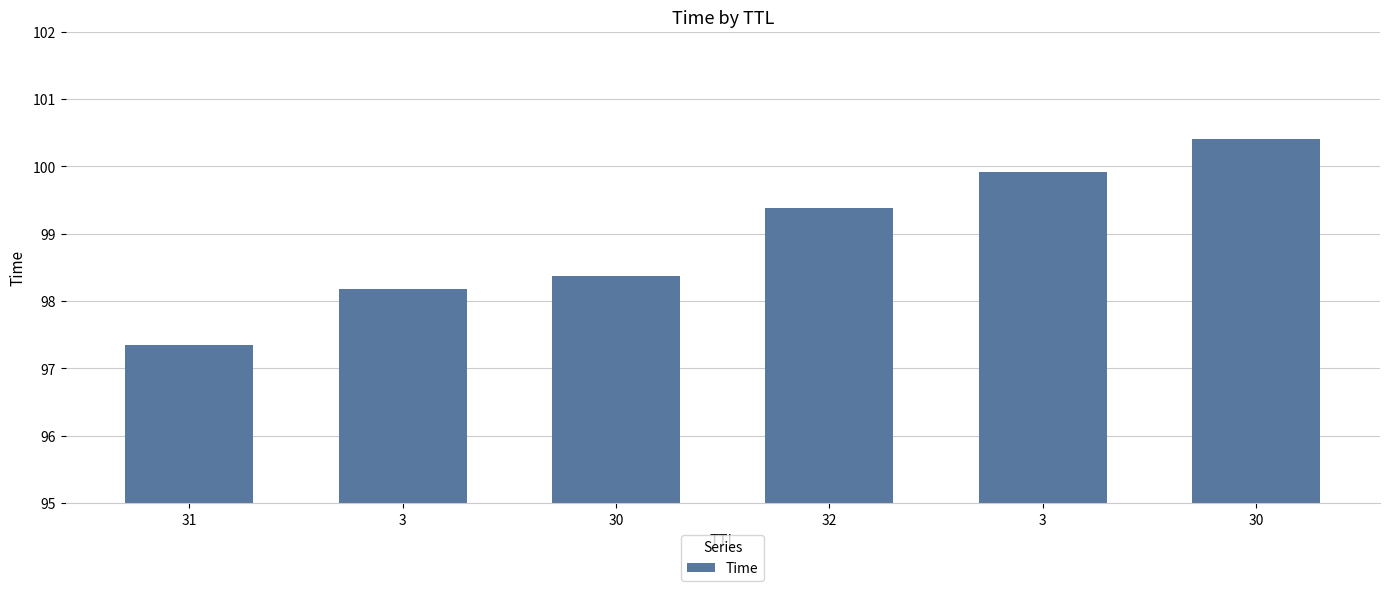

How many bars are there in total?

6